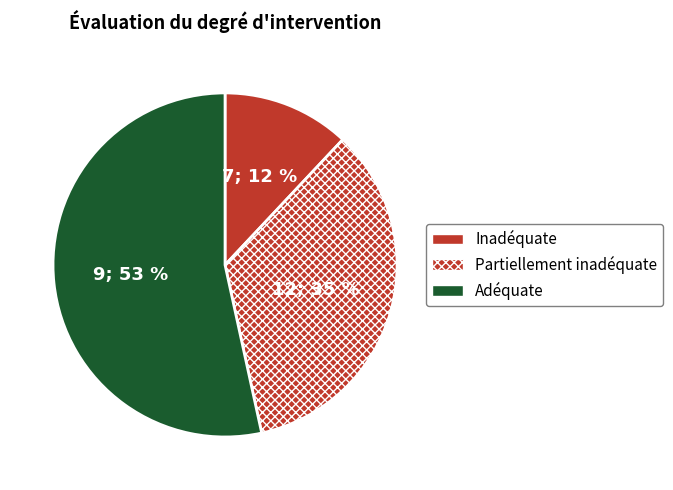

To the nearest percent, what is the difference between the largest and smallest slice percentages?

41%